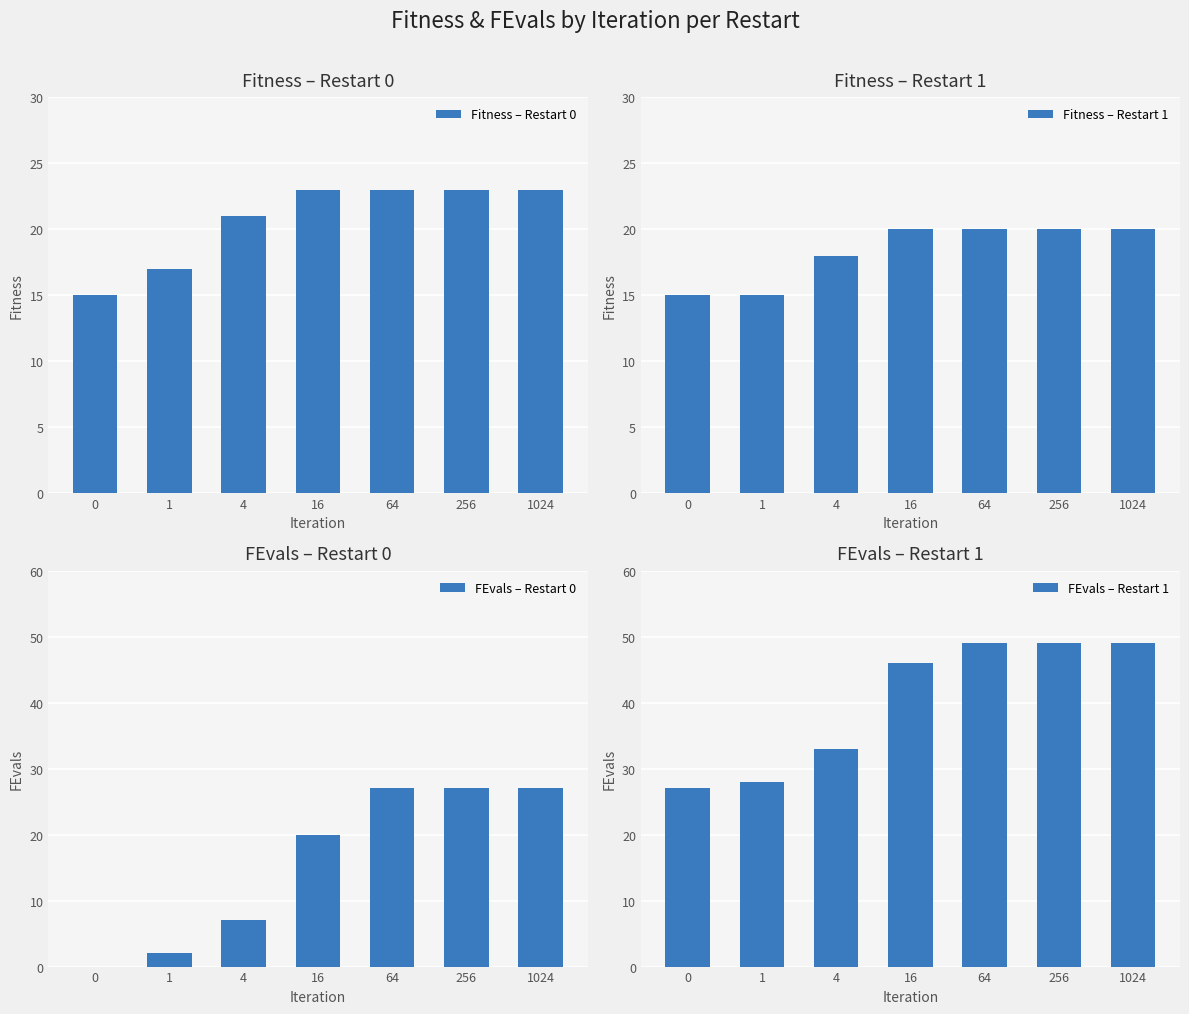

True or false: FEvals – Restart 0 has a value of 16 at 1024.

False